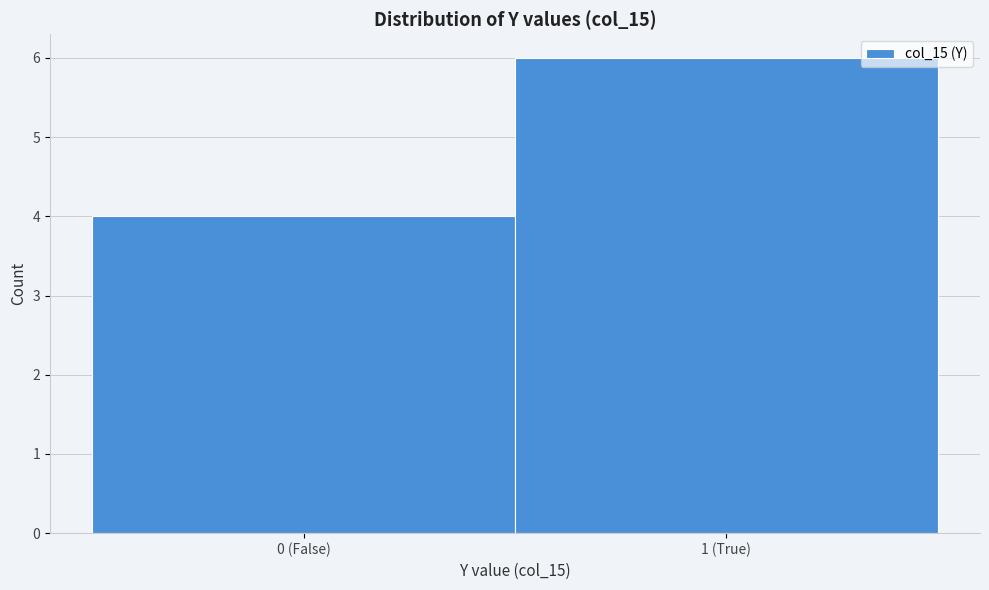

Reading left to right, extract all data points from this chart.

4	6